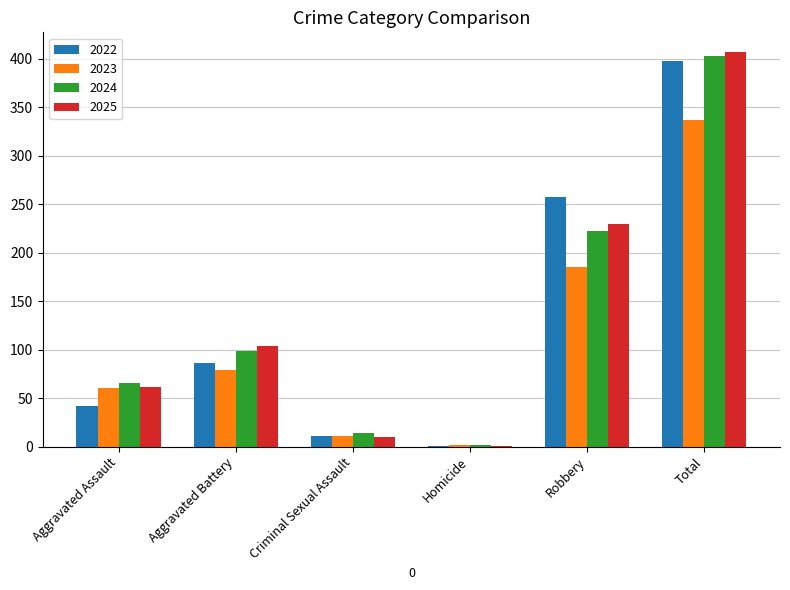

At which label is 2022 closest to 199?

Robbery